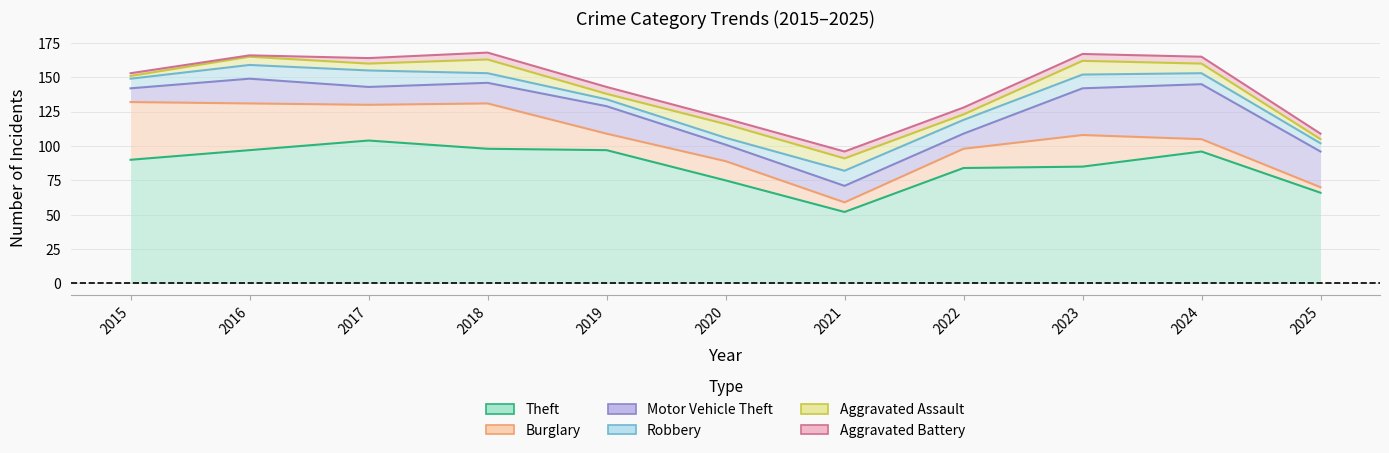

Reading left to right, extract all data points from this chart.

Theft: 90	97	104	98	97	75	52	84	85	96	66
Burglary: 42	34	26	33	12	14	7	14	23	9	4
Motor Vehicle Theft: 10	18	13	15	20	12	12	11	34	40	26
Robbery: 7	10	12	7	5	5	11	10	10	8	6
Aggravated Assault: 2	6	5	10	4	10	9	4	10	7	3
Aggravated Battery: 2	1	4	5	5	4	5	5	5	5	4